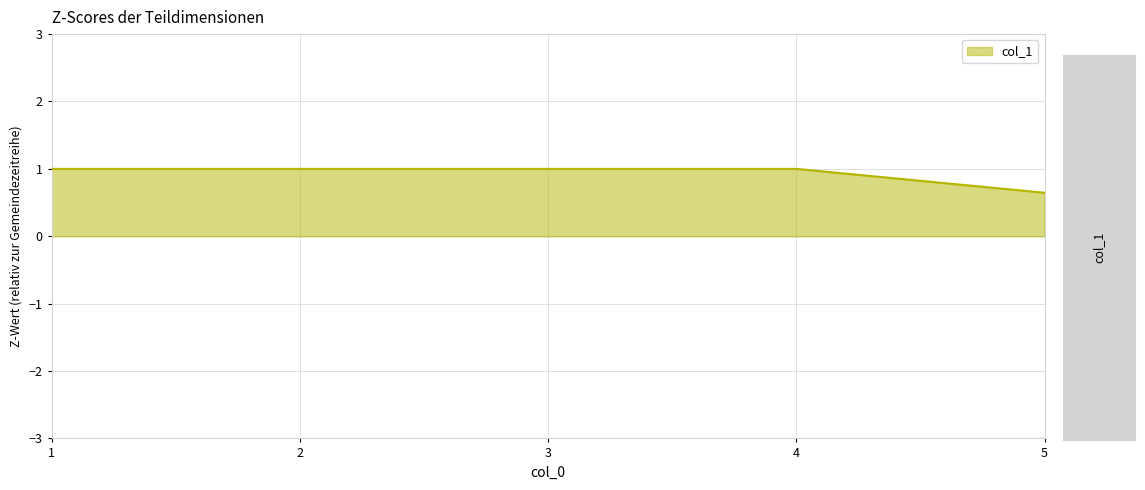

What is the difference between the second highest and minimum values?

0.4